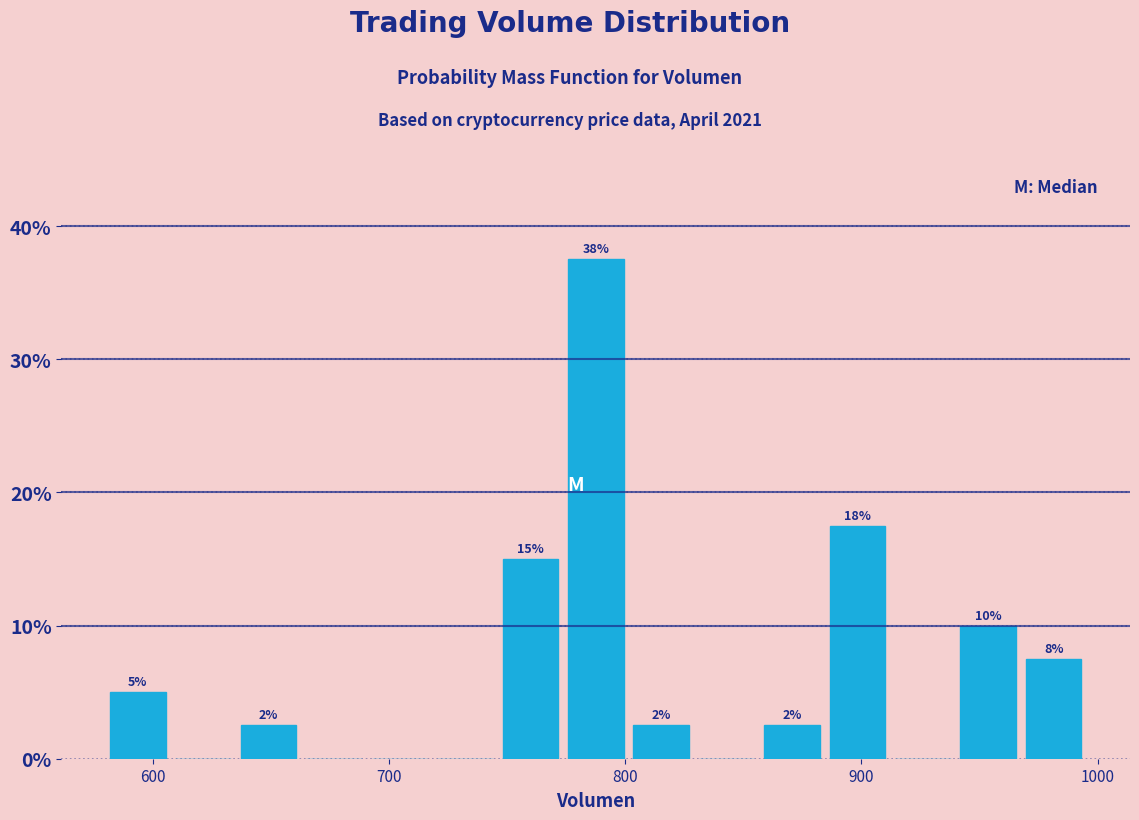

Around what value on the x-axis is the tallest bar? Give the approximate position of its centre, as read against the axis.

790